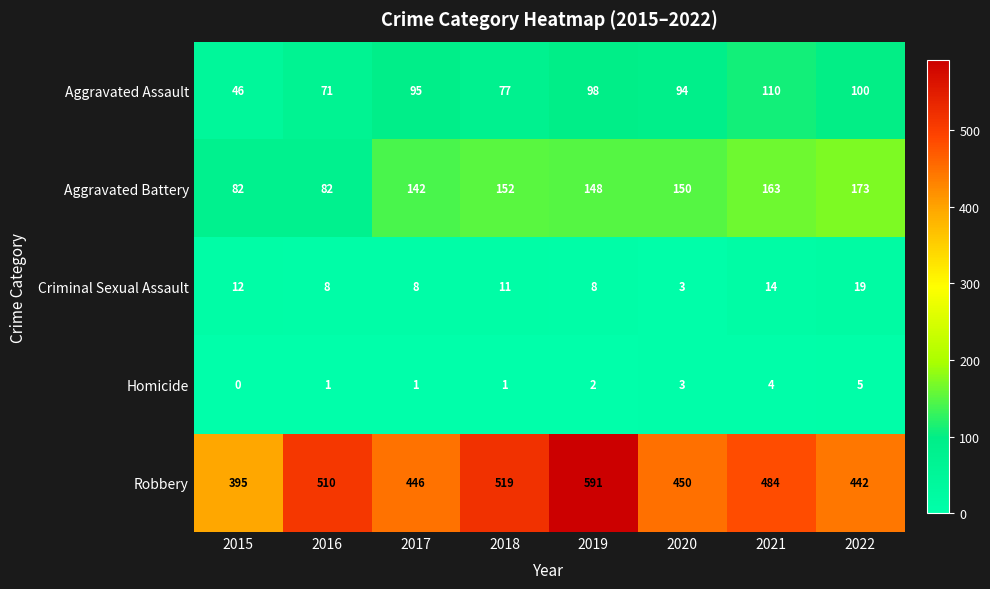

Which label corresponds to the smallest value in the chart?

2015